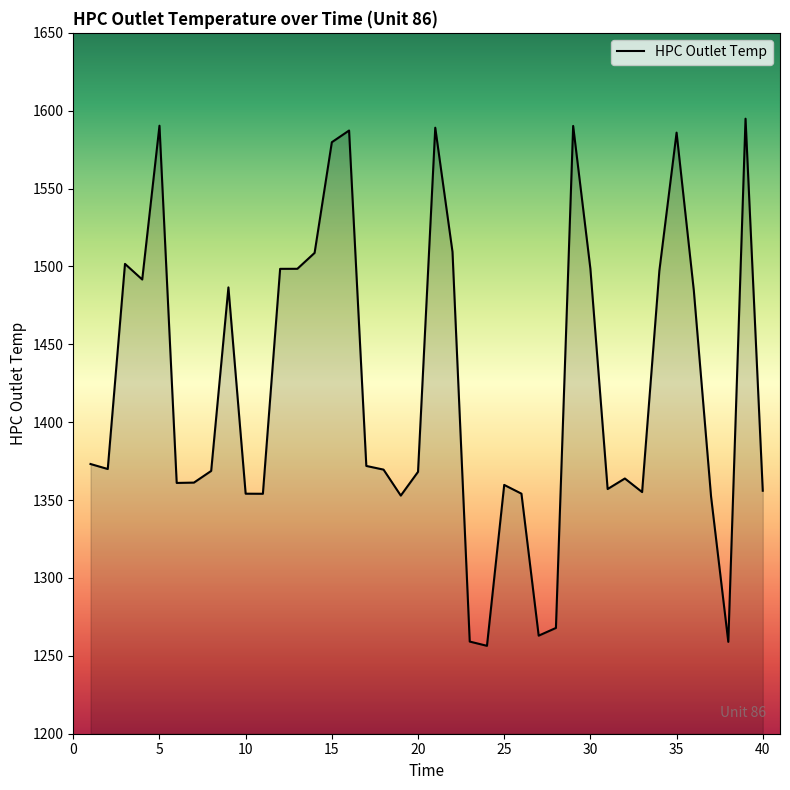

What is the maximum value shown in the chart?

1594.9